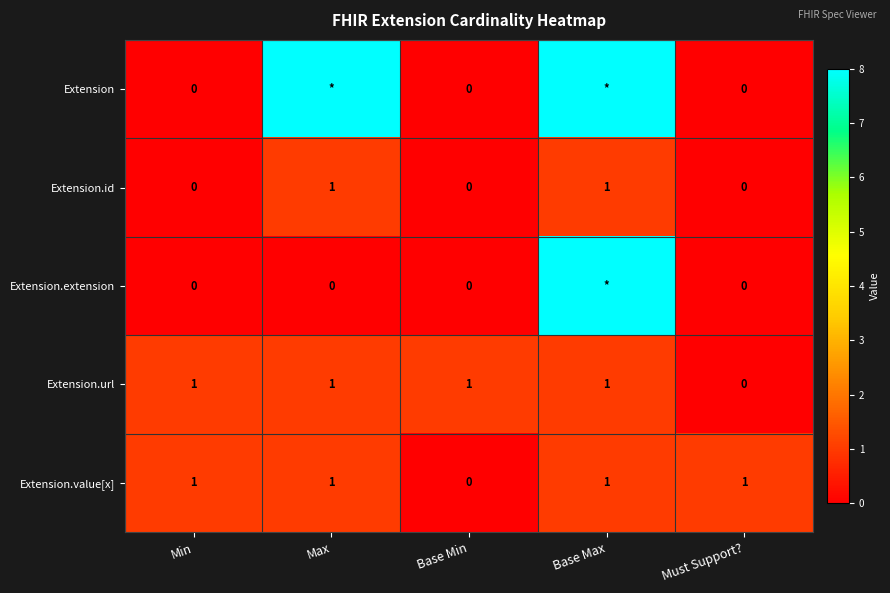

What is the greatest value displayed?

8